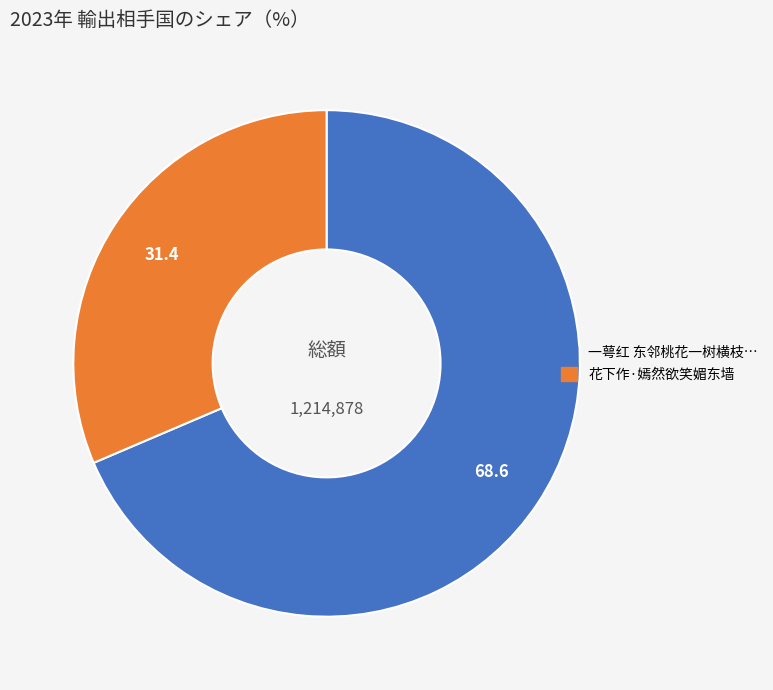

Does any single category account for the majority?

Yes